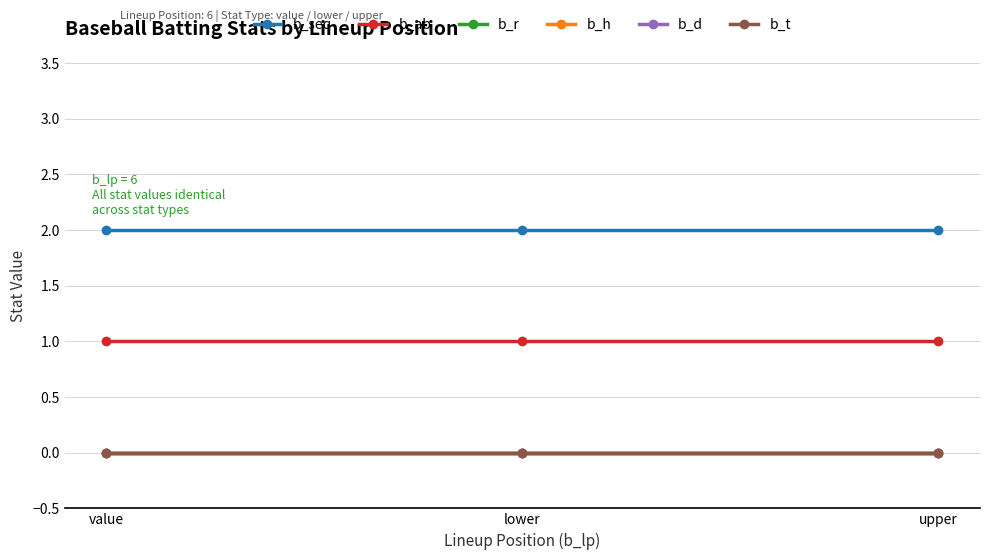

At lower, list the series in order from largest to smallest.

b_seq, b_ab, b_r, b_h, b_d, b_t